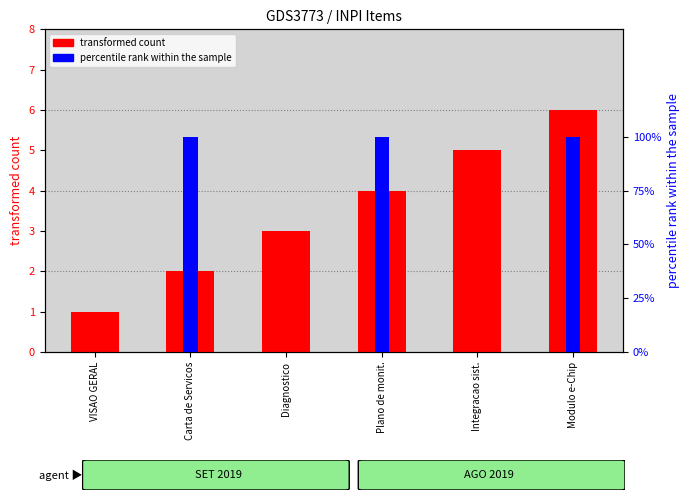

Which category has the lowest value in the percentile rank within the sample series?

VISAO GERAL